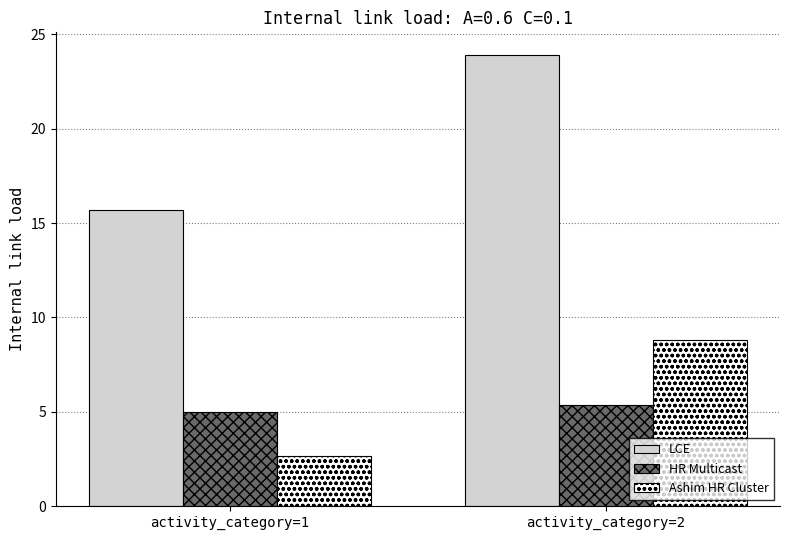

Which label corresponds to the largest value in the chart?

activity_category=2